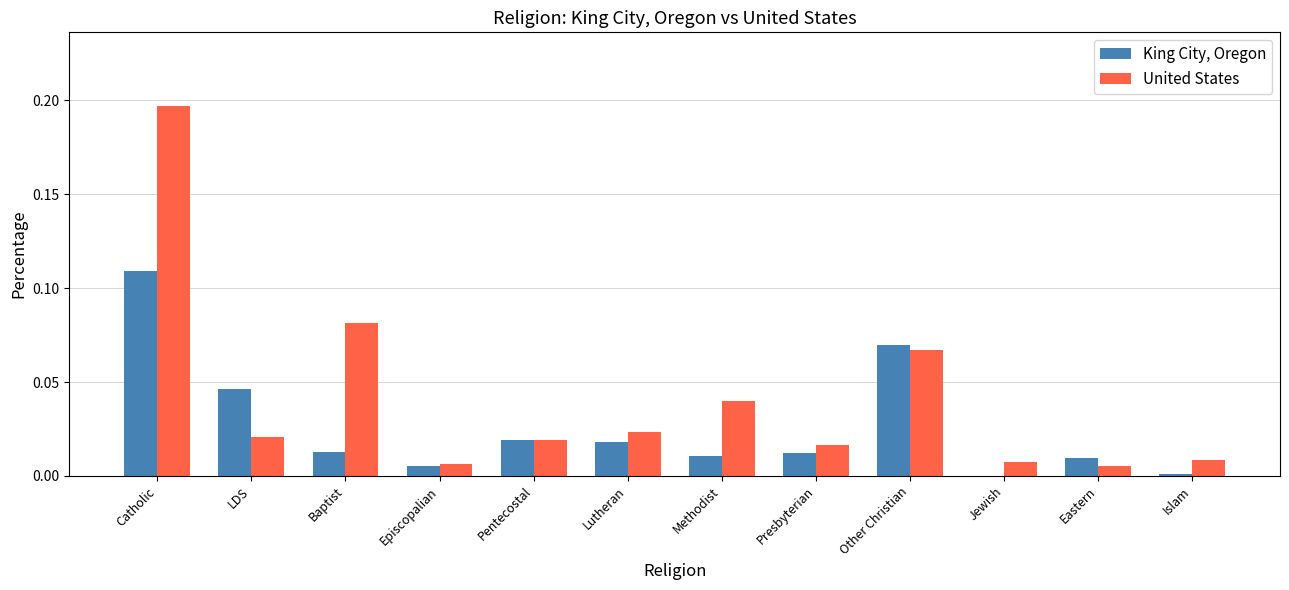

The United States series shows 0.0 at Jewish. True or false?

True